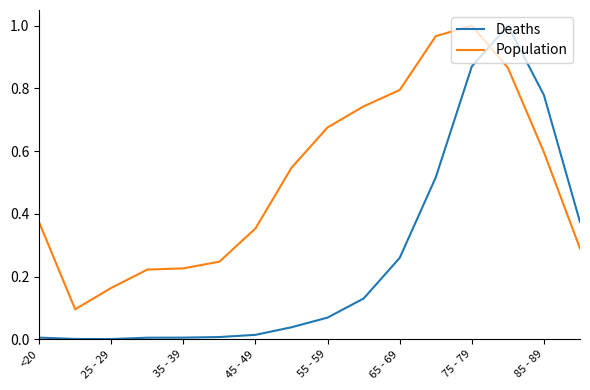

How many intersections are there between Deaths and Population?

1